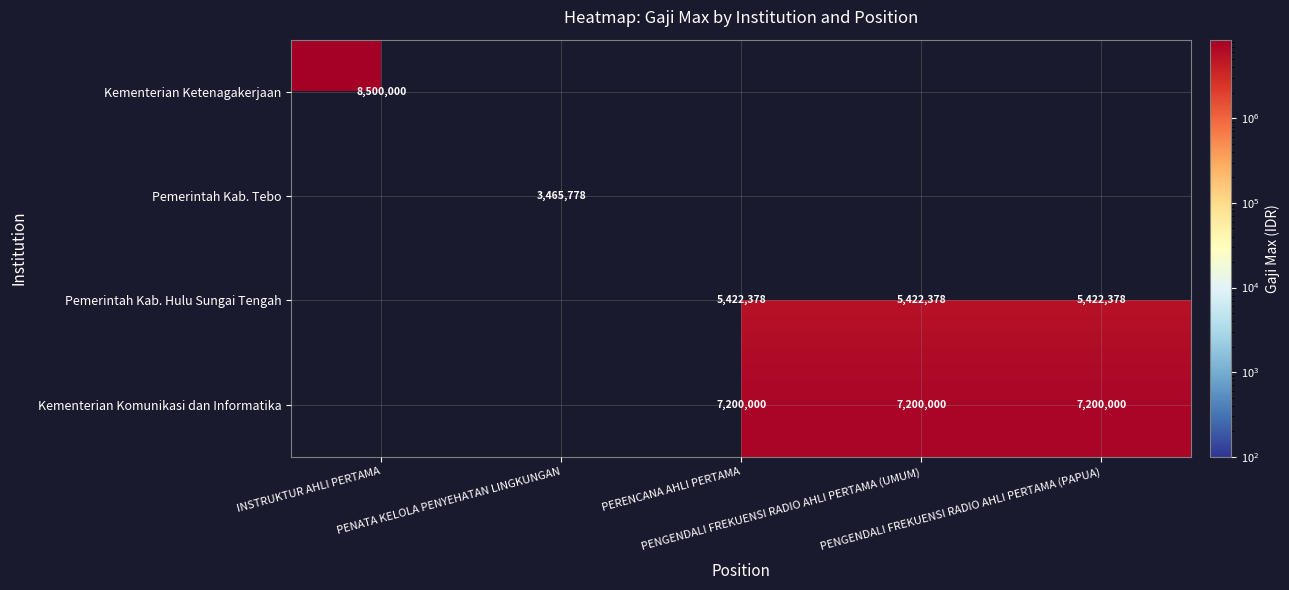

Which label corresponds to the largest value in the chart?

INSTRUKTUR AHLI PERTAMA